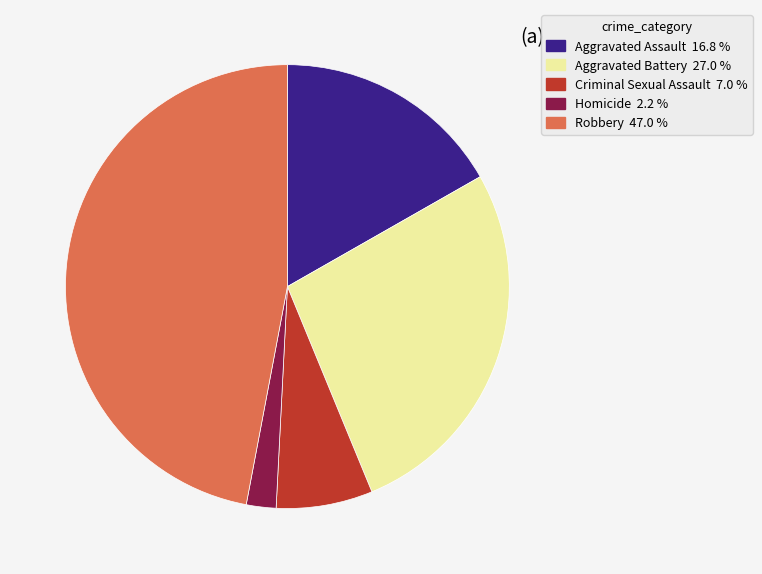

Does Robbery account for over 50% of the chart?

No